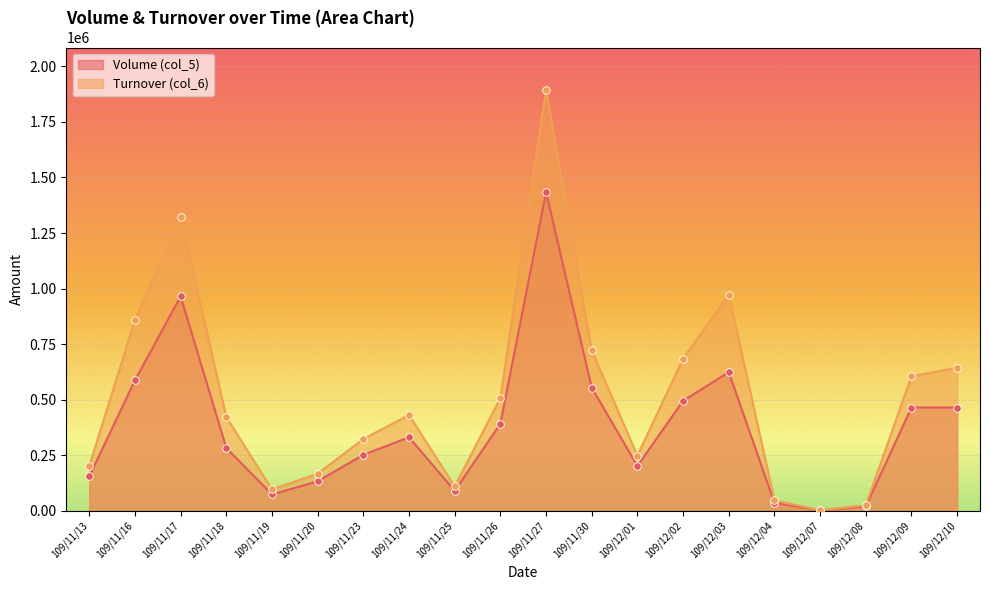

What are all the series names shown in the legend?

Volume (col_5), Turnover (col_6)